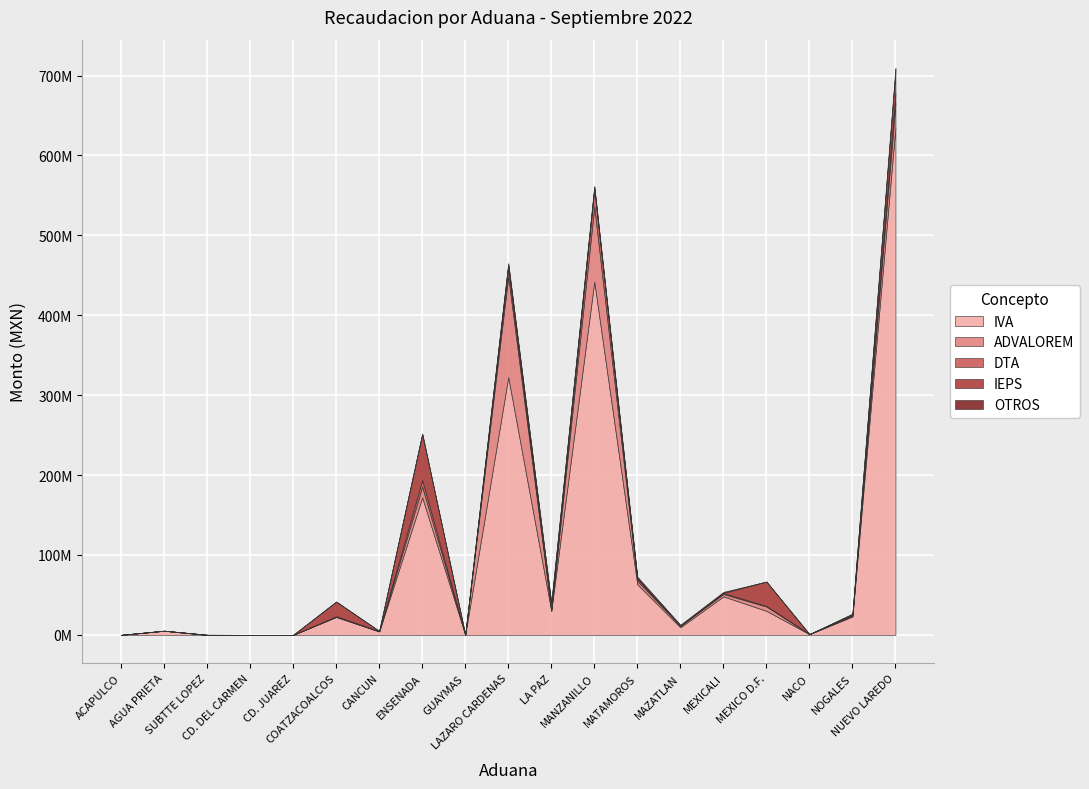

How many data points in IVA are less than 22491564?

9